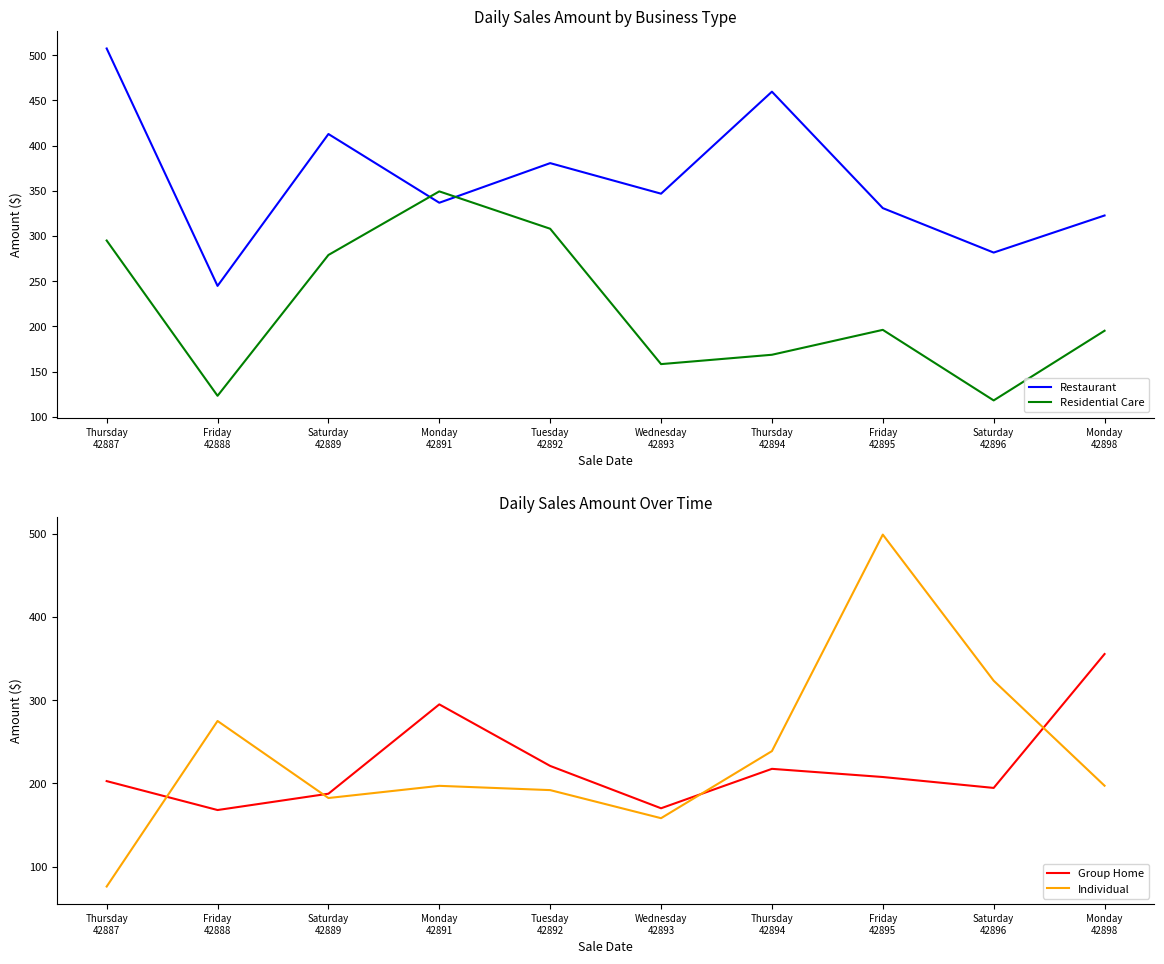

How many series are shown in this chart?

4